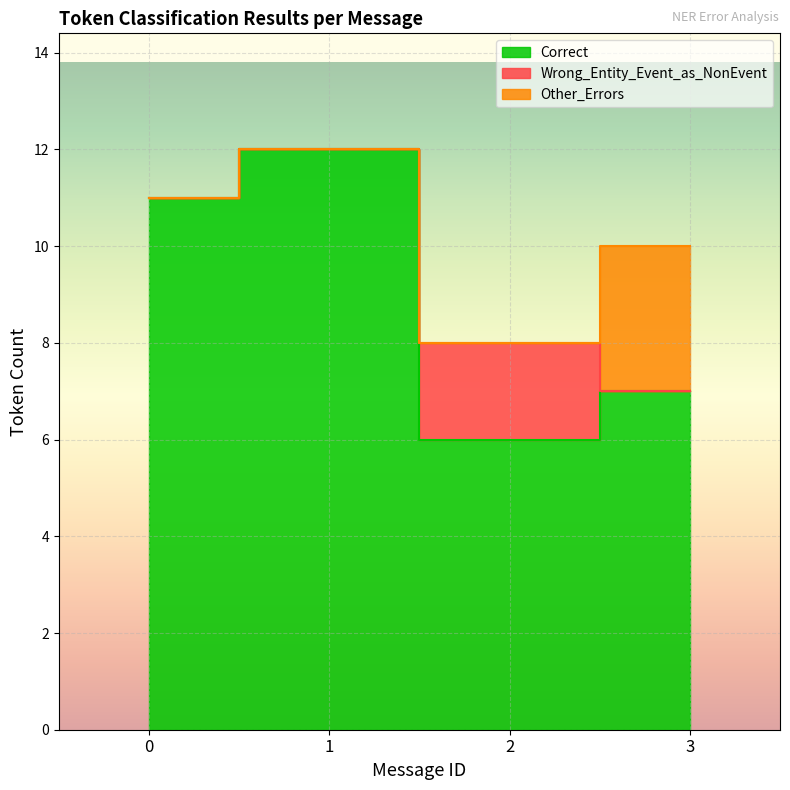

True or false: Correct and Other_Errors intersect in this chart.

False